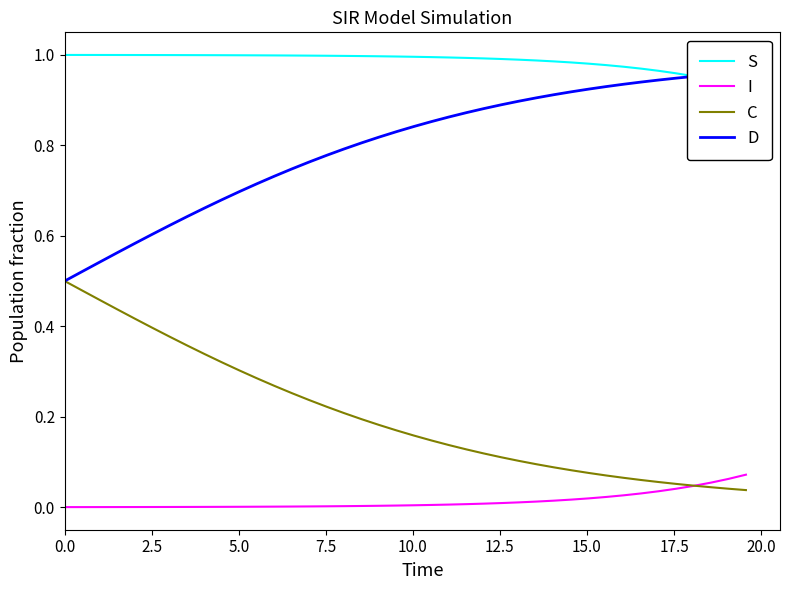

What is the label of the 2nd point from the left?

2.5